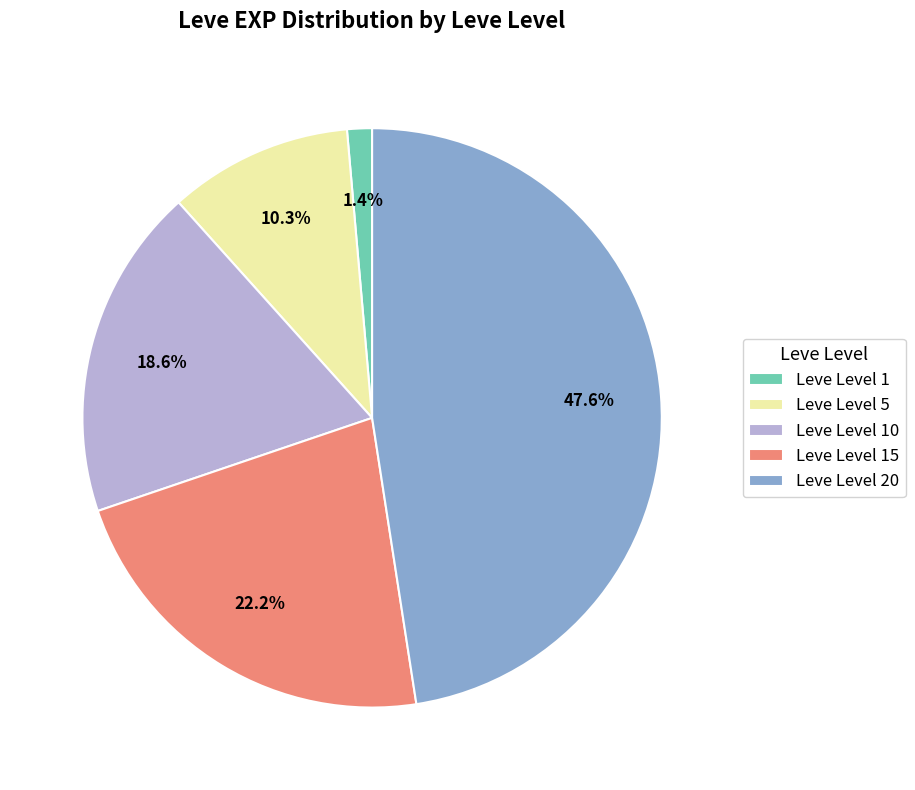

Approximately how many times larger is the value at Leve Level 10 compared to Leve Level 5?

1.8